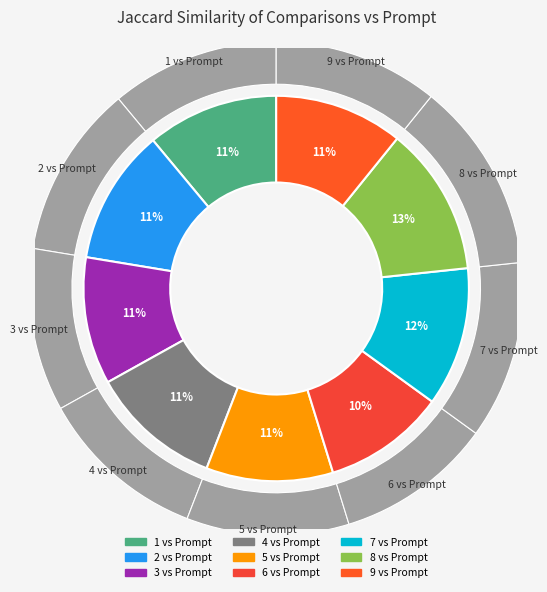

To the nearest percent, what is the combined percentage of 8 vs Prompt and 1 vs Prompt?

24%